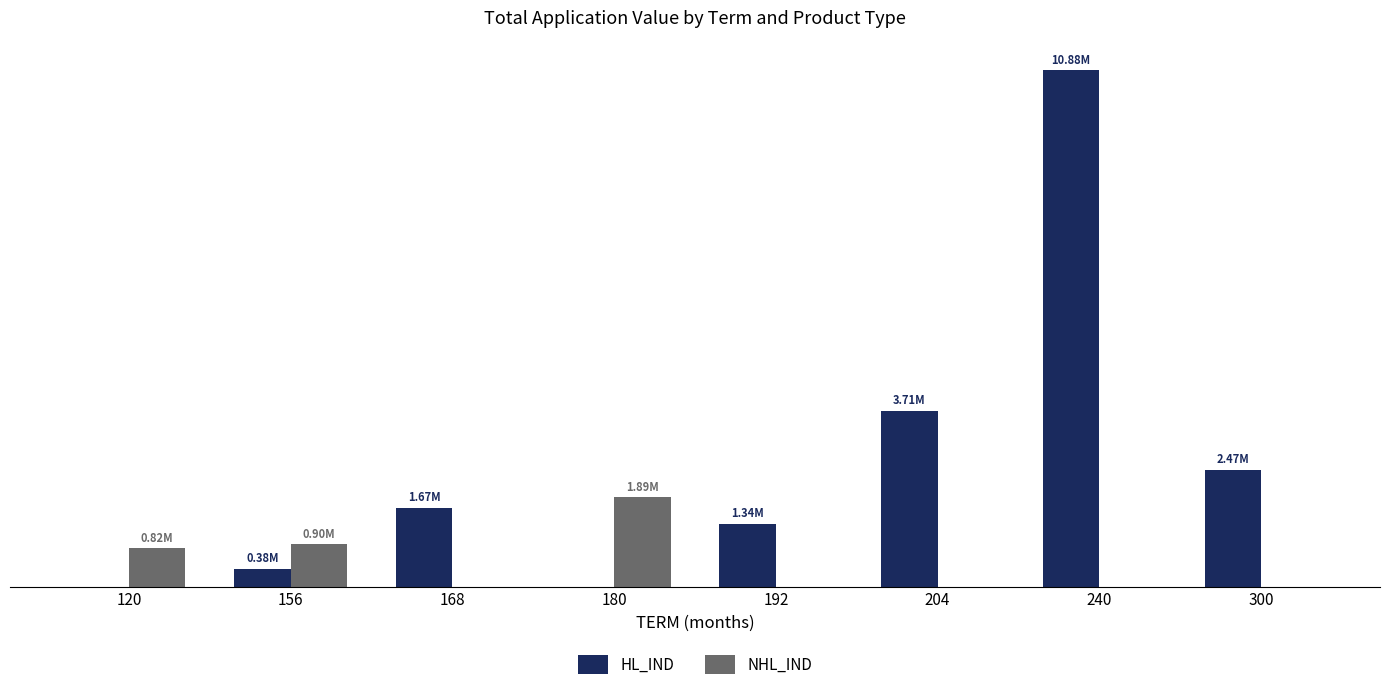

The NHL_IND series shows 484721 at 156. True or false?

False